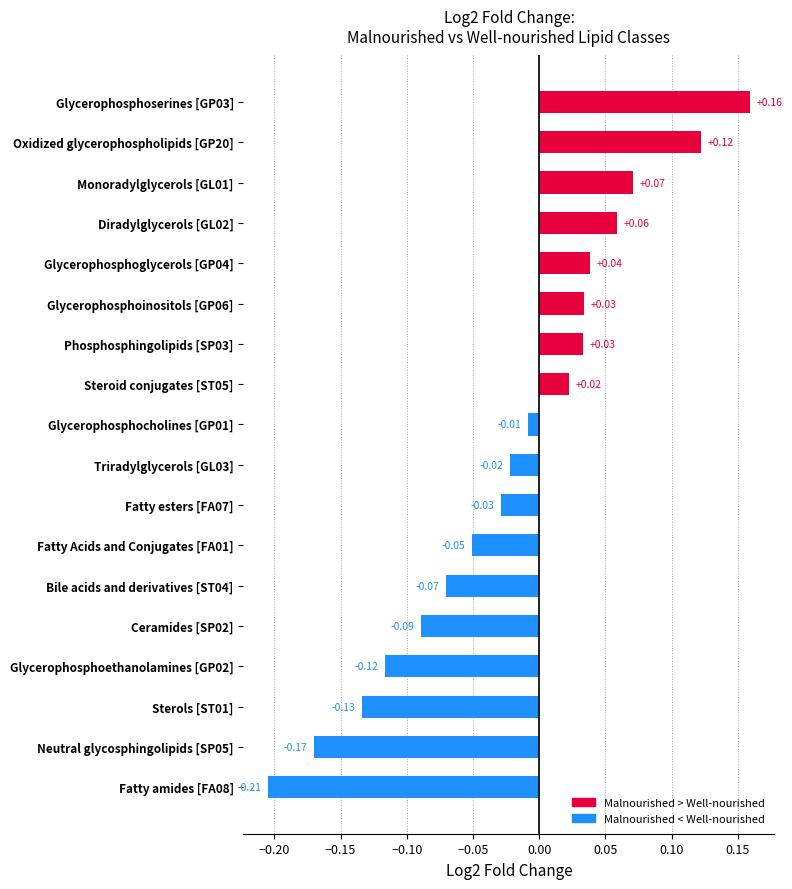

How many bars are there in total?

18